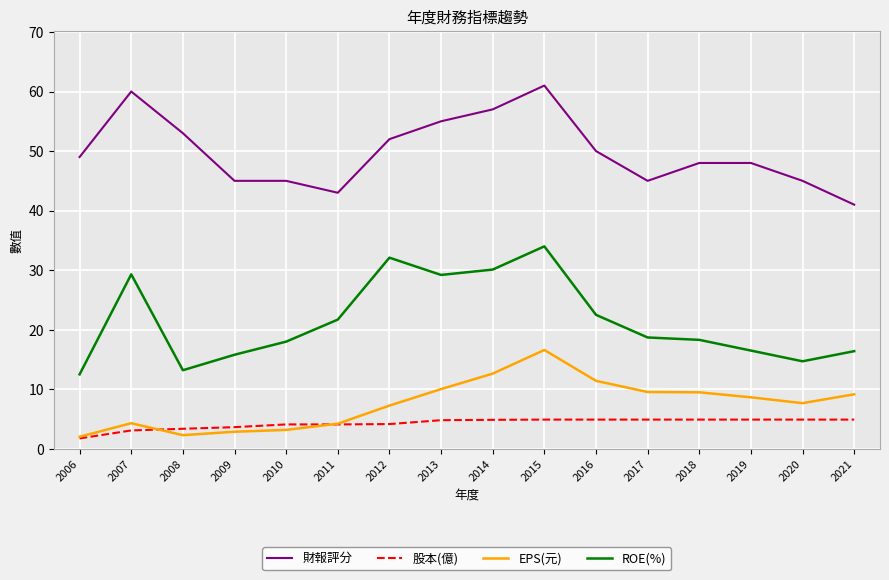

List the series in order of their peak value, highest first.

財報評分, ROE(%), EPS(元), 股本(億)